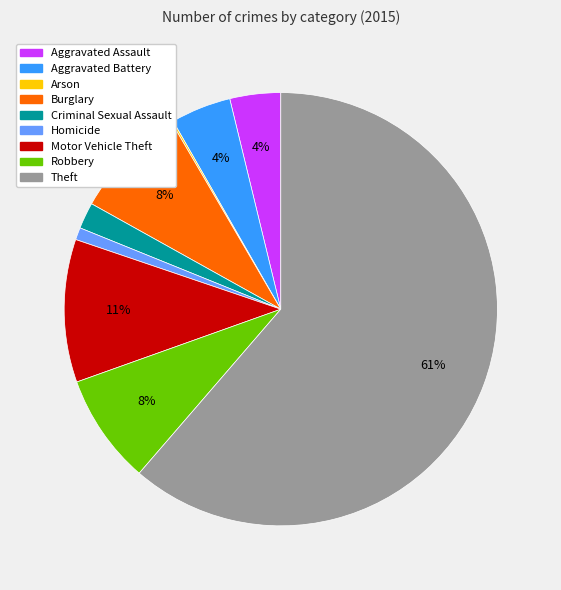

Which category accounts for the majority?

Theft